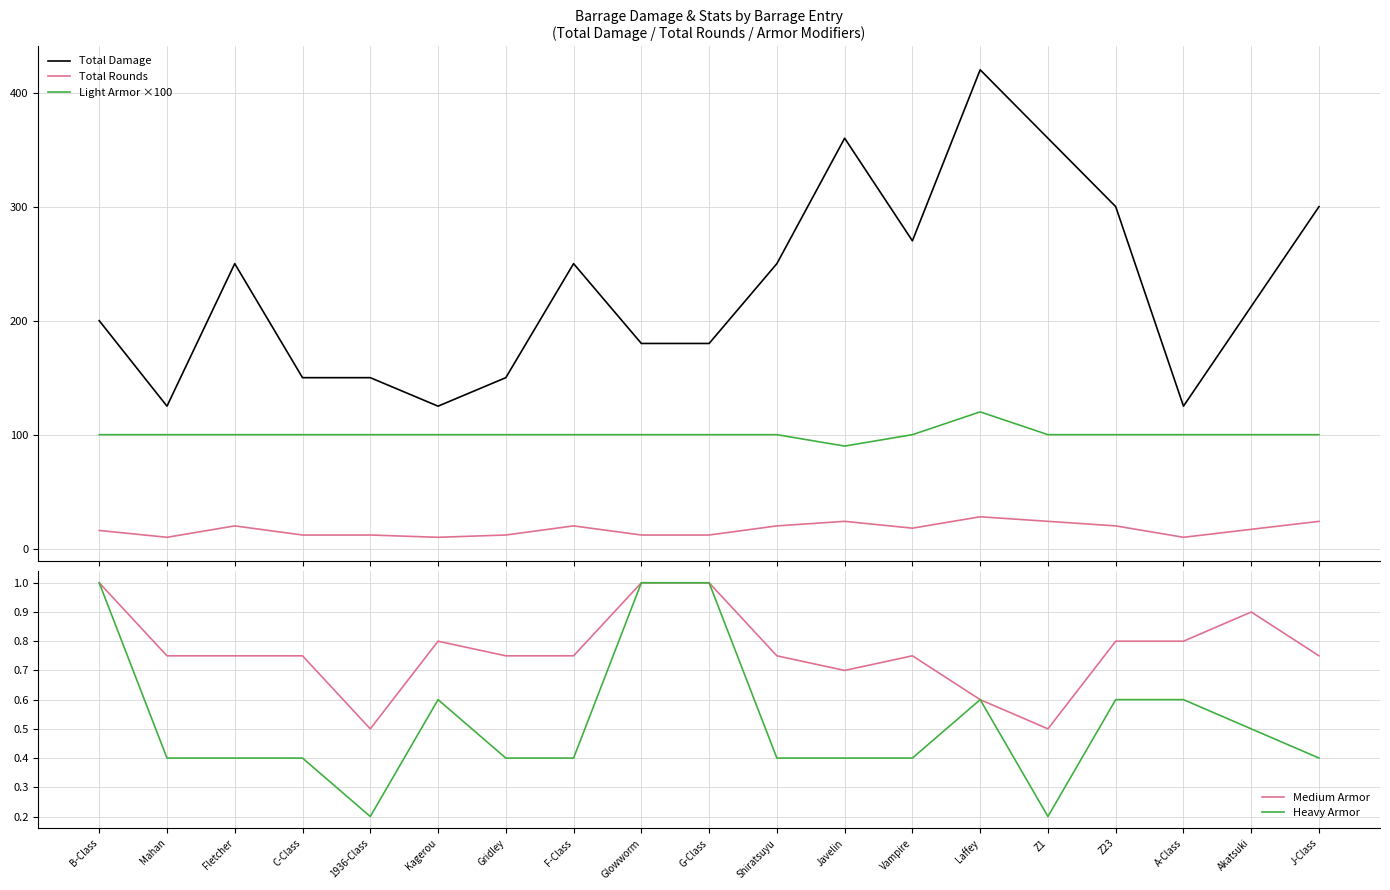

Reading right to left, extract all data points from this chart.

Total Damage: 300.0	212.5	125.0	300.0	360.0	420.0	270.0	360.0	250.0	180.0	180.0	250.0	150.0	125.0	150.0	150.0	250.0	125.0	200.0
Total Rounds: 24.0	17.0	10.0	20.0	24.0	28.0	18.0	24.0	20.0	12.0	12.0	20.0	12.0	10.0	12.0	12.0	20.0	10.0	16.0
Light Armor ×100: 100.0	100.0	100.0	100.0	100.0	120.0	100.0	90.0	100.0	100.0	100.0	100.0	100.0	100.0	100.0	100.0	100.0	100.0	100.0
Medium Armor: 0.8	0.9	0.8	0.8	0.5	0.6	0.8	0.7	0.8	1.0	1.0	0.8	0.8	0.8	0.5	0.8	0.8	0.8	1.0
Heavy Armor: 0.4	0.5	0.6	0.6	0.2	0.6	0.4	0.4	0.4	1.0	1.0	0.4	0.4	0.6	0.2	0.4	0.4	0.4	1.0